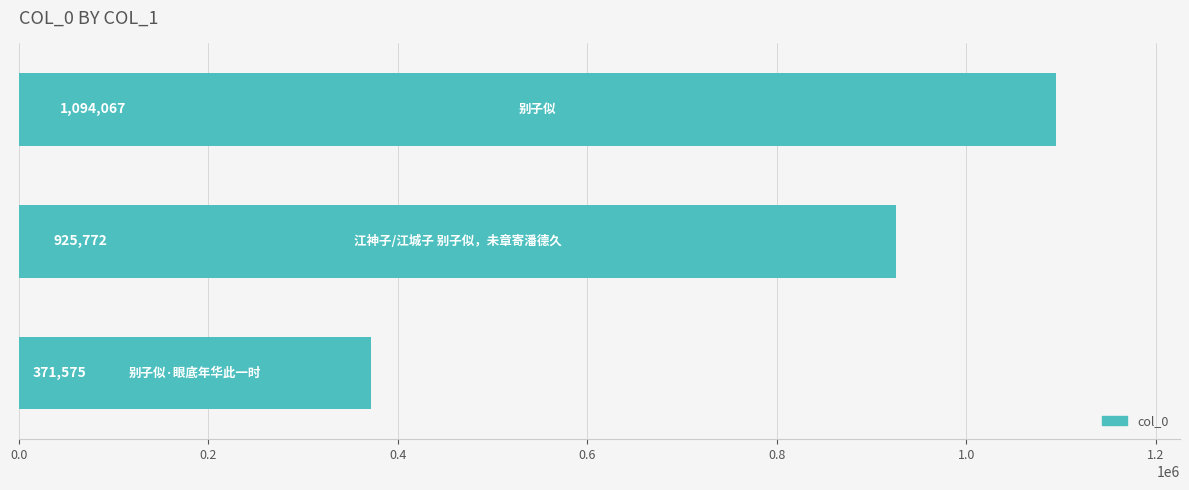

Reading bottom to top, list all the values displayed in this chart.

371575	925772	1094067